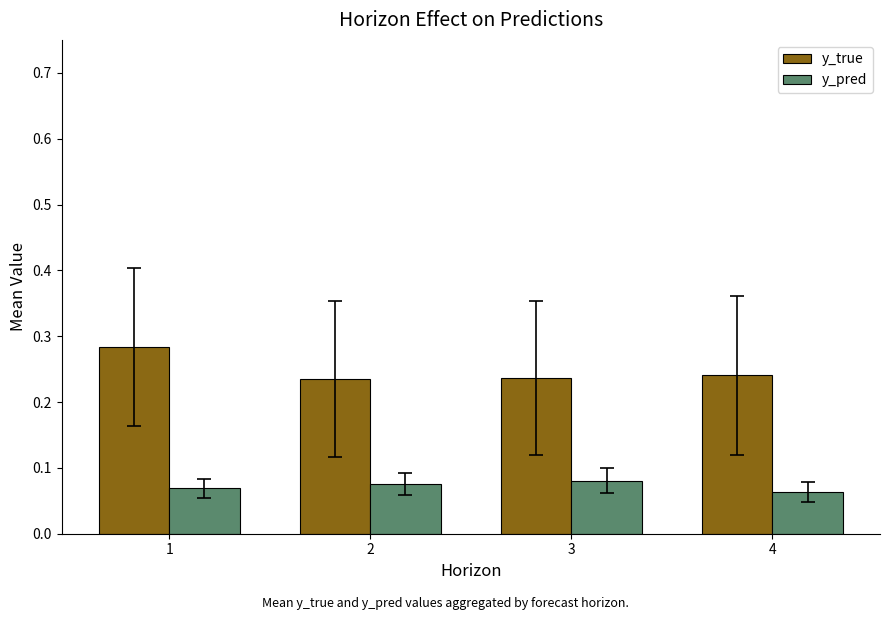

Between 1 and 3, which series saw the biggest shift?

y_true